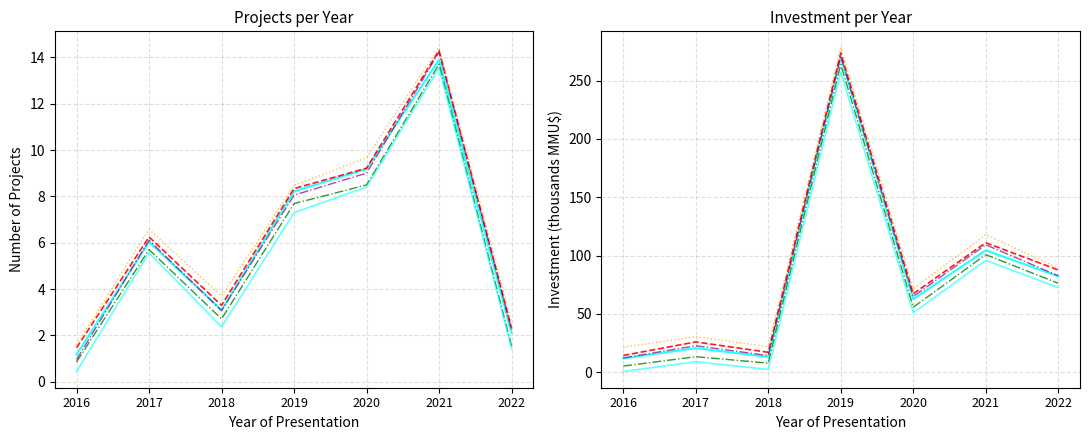

What is the difference between the highest and lowest values at 2017?

21.5